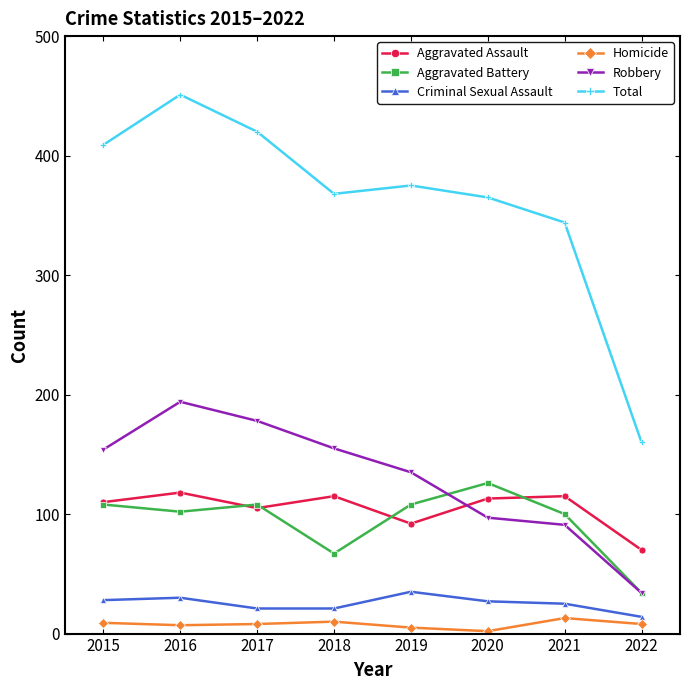

True or false: Robbery and Aggravated Assault intersect in this chart.

True